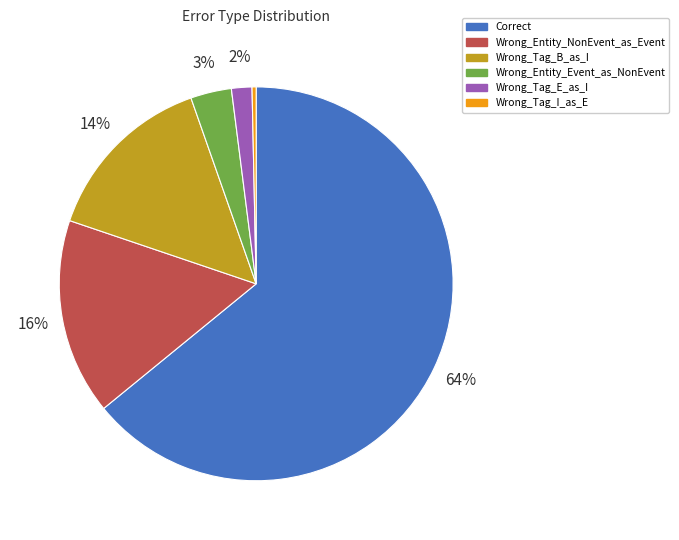

How many slices are in this pie chart?

6